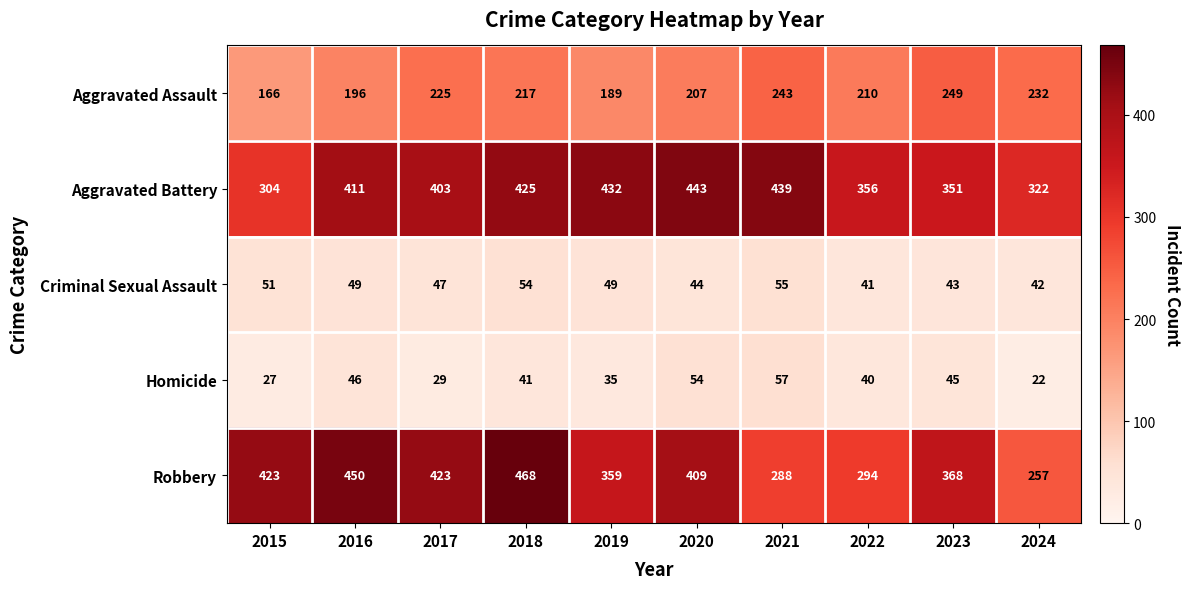

Which series changed the most between 2022 and 2023?

Robbery